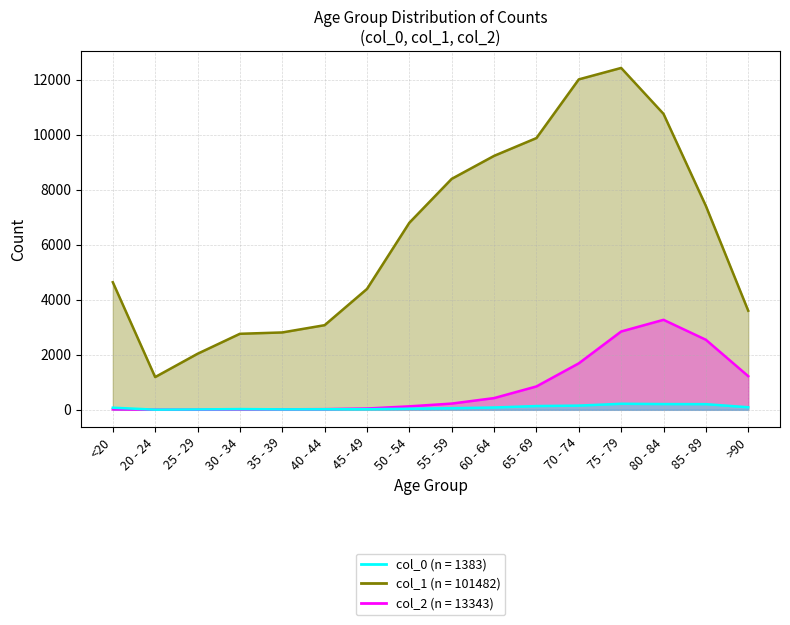

What is the sum of all col_0 line values?

1383